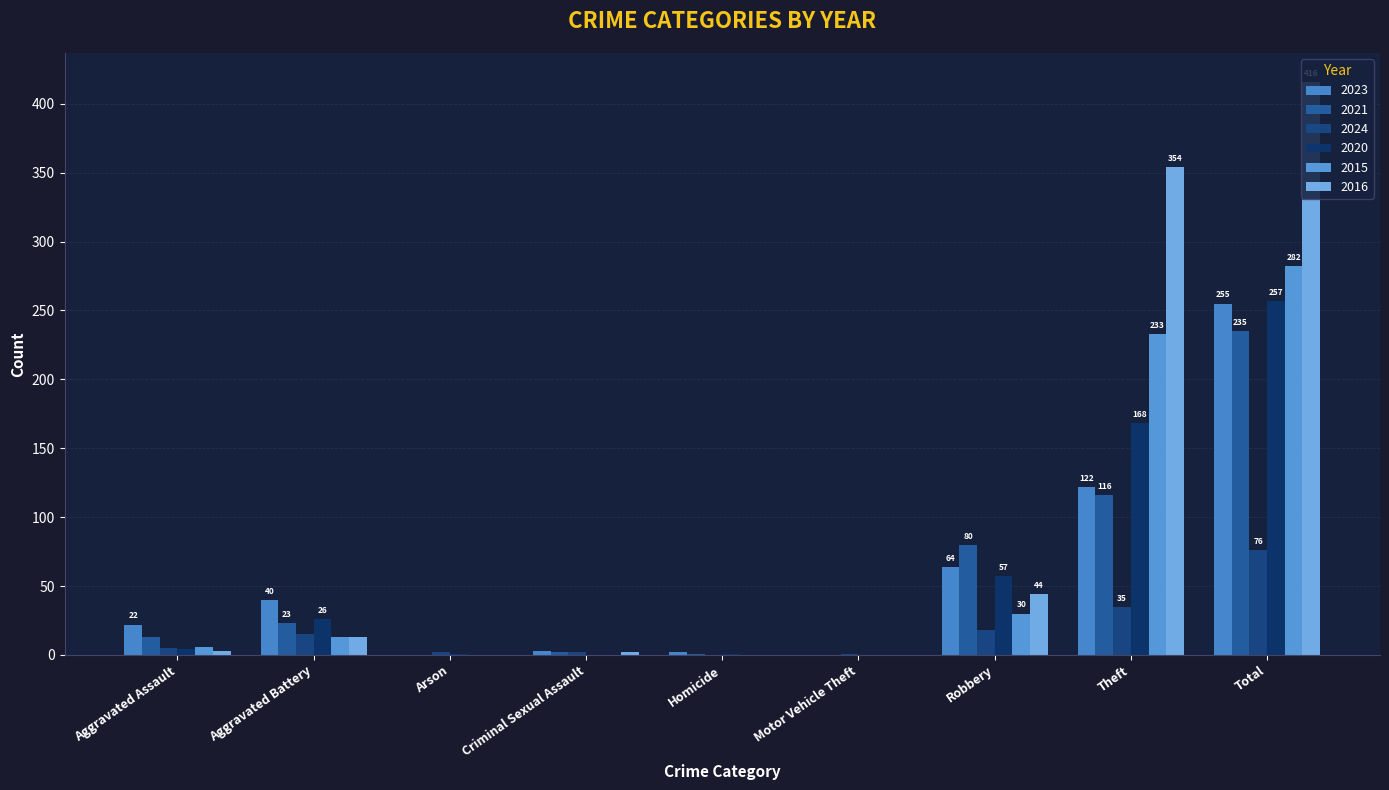

At which label does 2021 first exceed 13?

Aggravated Battery